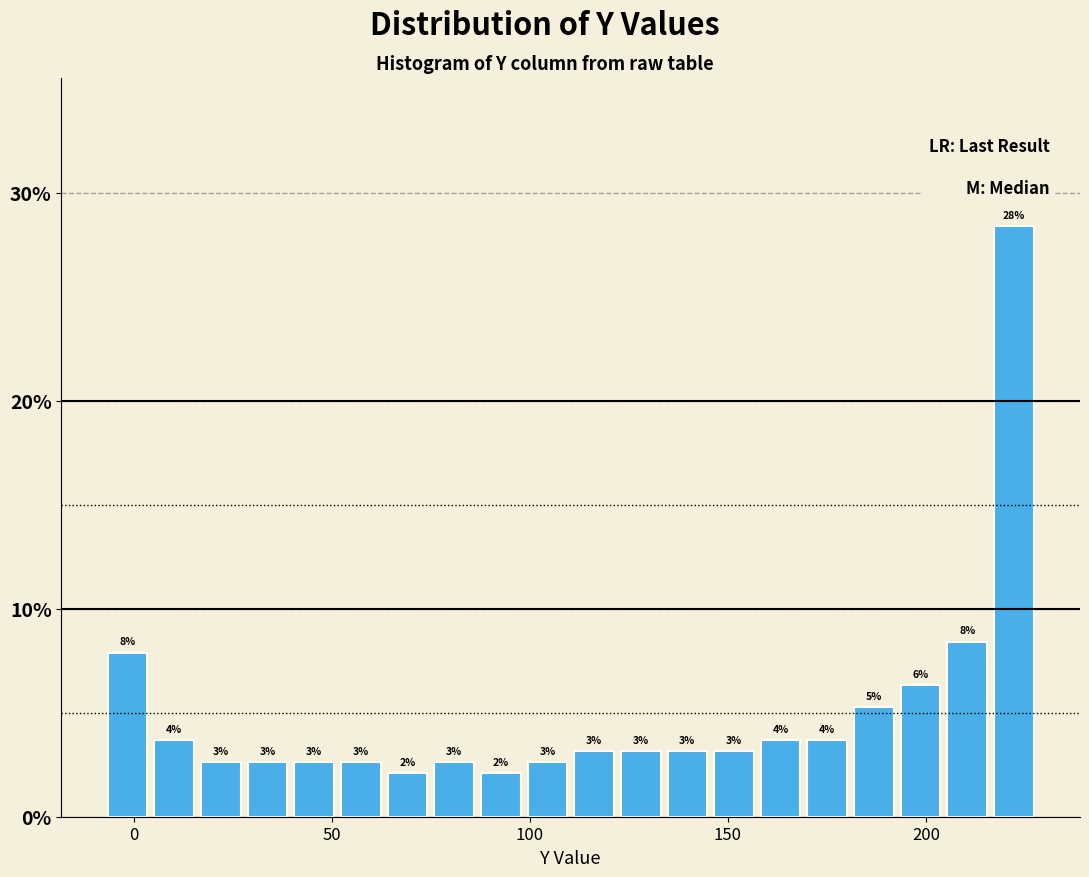

Around what value on the x-axis is the tallest bar? Give the approximate position of its centre, as read against the axis.

220